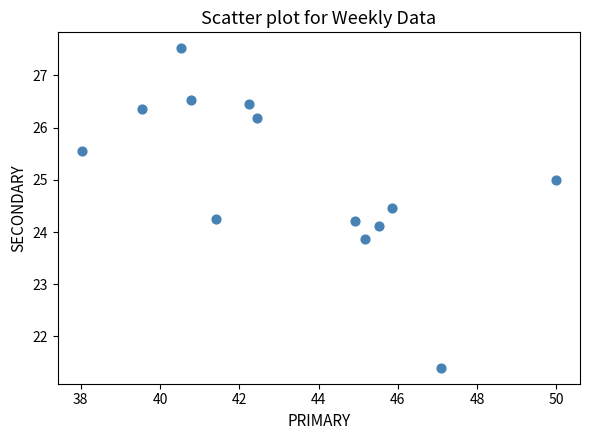

What is the range of X values (max minus min)?

12.0